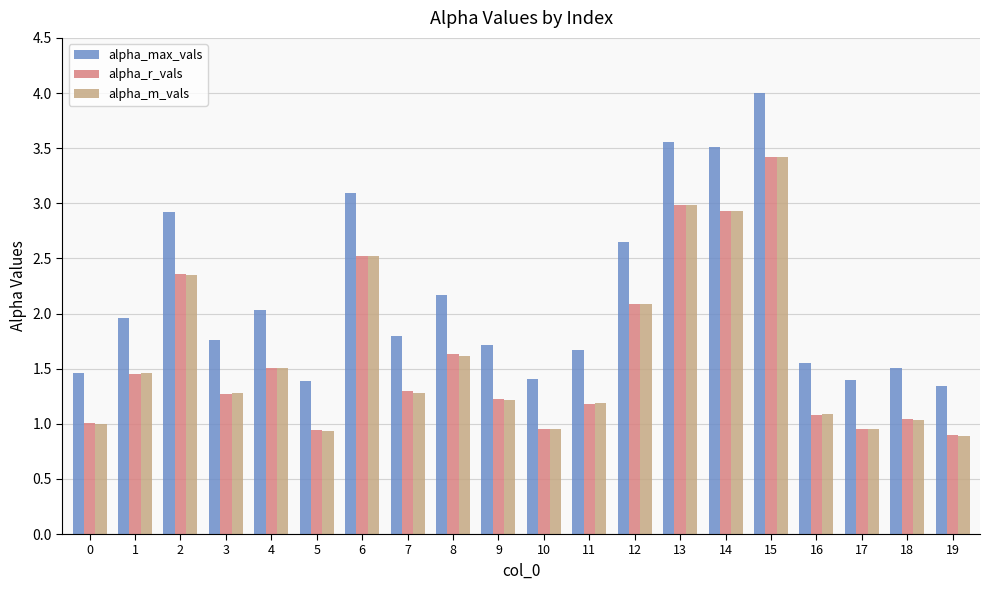

The value of alpha_m_vals at 14 is 2.9. True or false?

True